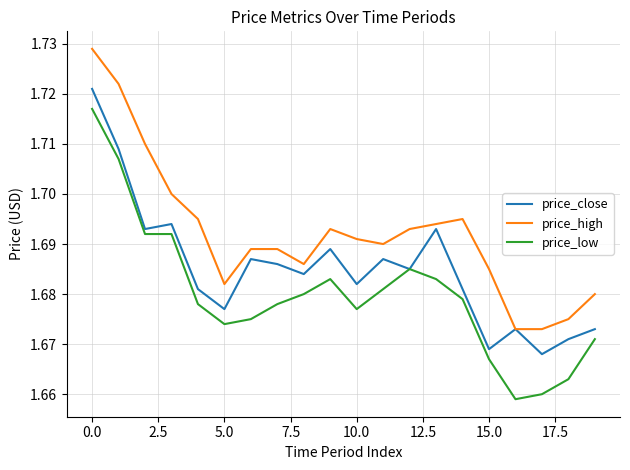

True or false: price_high and price_low intersect in this chart.

False